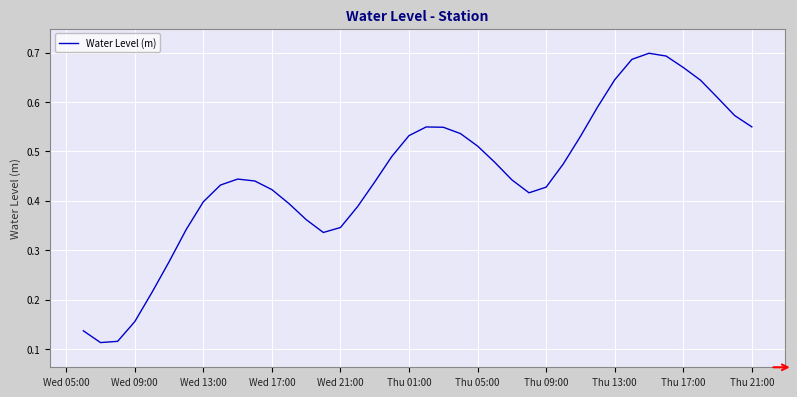

Does the chart display data point markers on the line(s)?

No